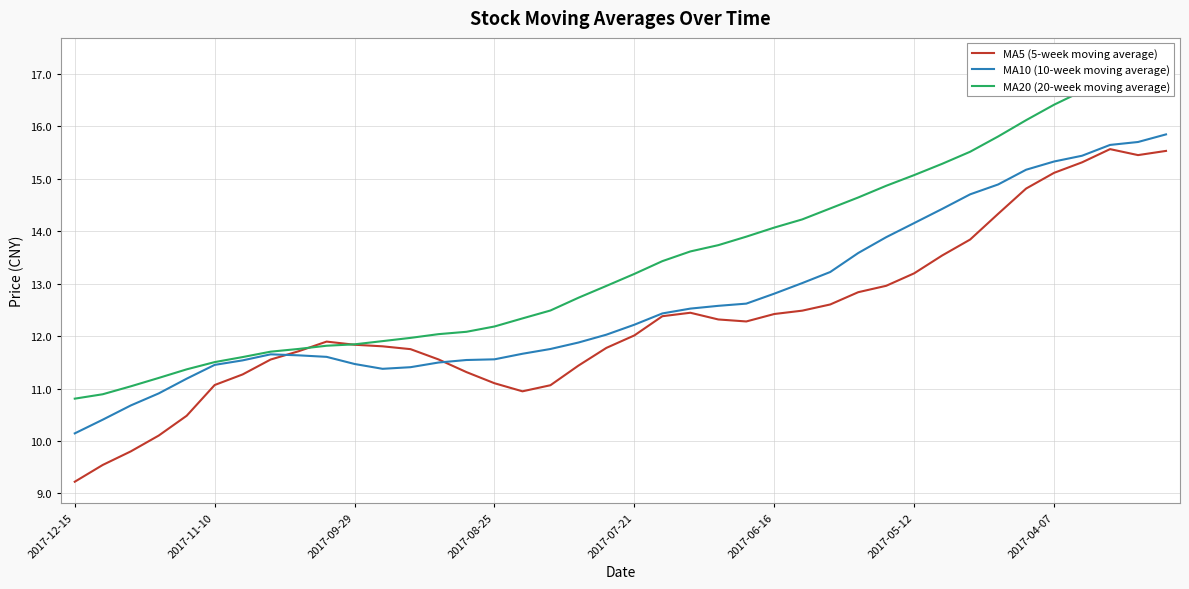

In MA10 (10-week moving average), how many points are higher than both neighbors (excluding endpoints)?

1